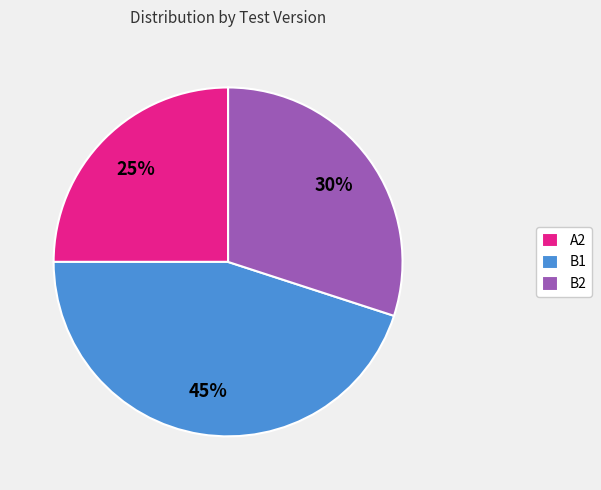

To the nearest percent, what portion does B1 represent?

45%